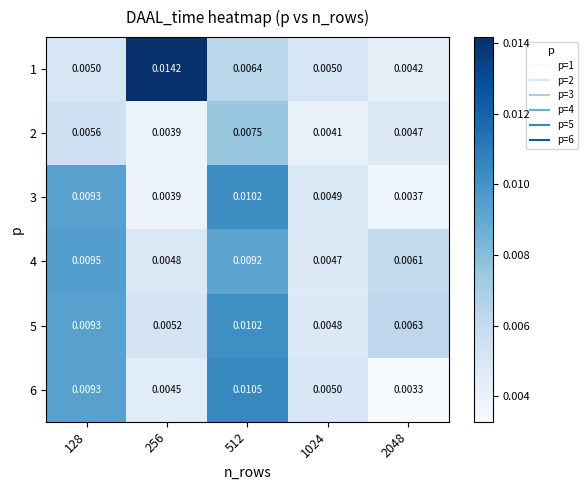

Is the value of 2 at 512 greater than the value of 4 at 2048?

Yes